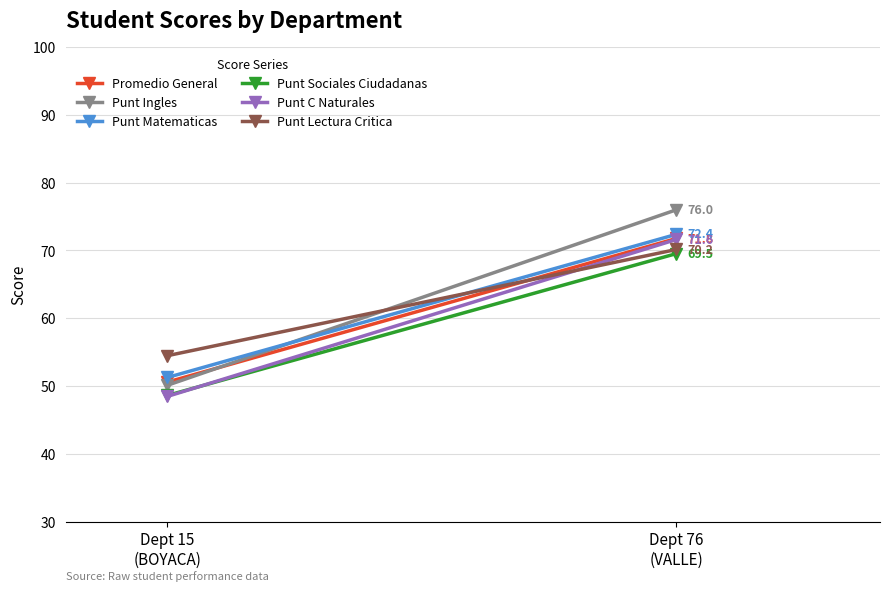

At which label does Punt Ingles reach its peak?

Dept 76
(VALLE)